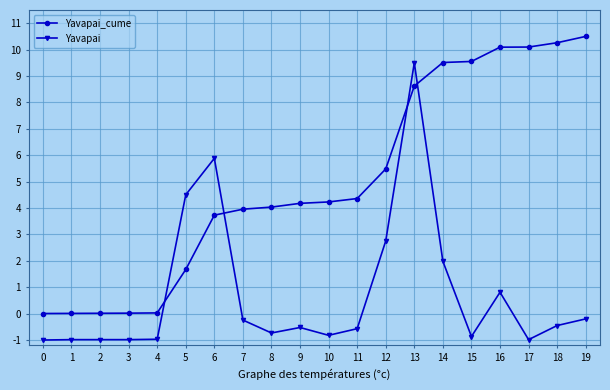

At which label does Yavapai first exceed 0?

5